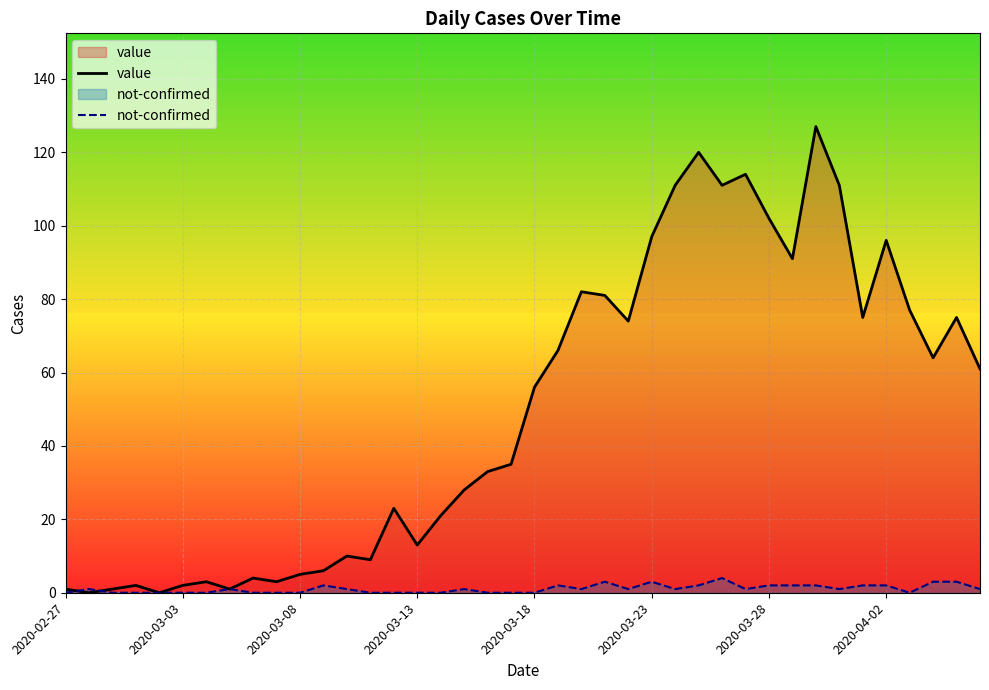

Which series has the largest range (max minus min)?

value